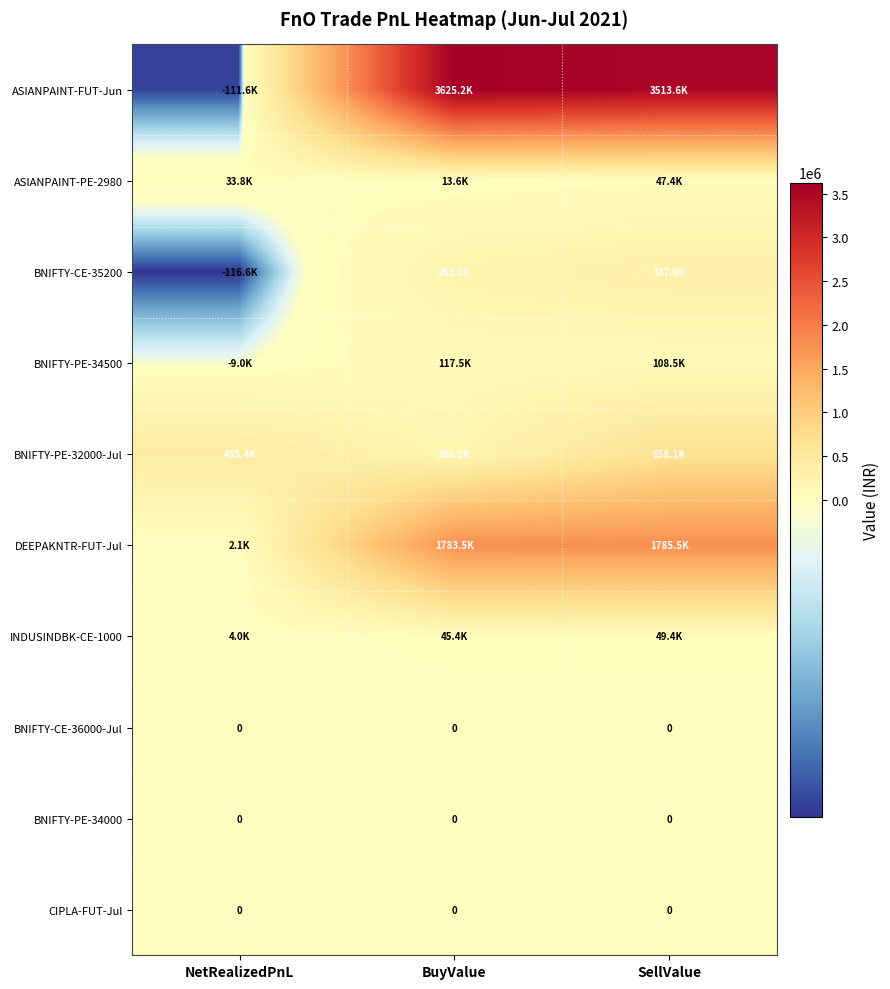

At which category is the sum across all series the highest?

SellValue